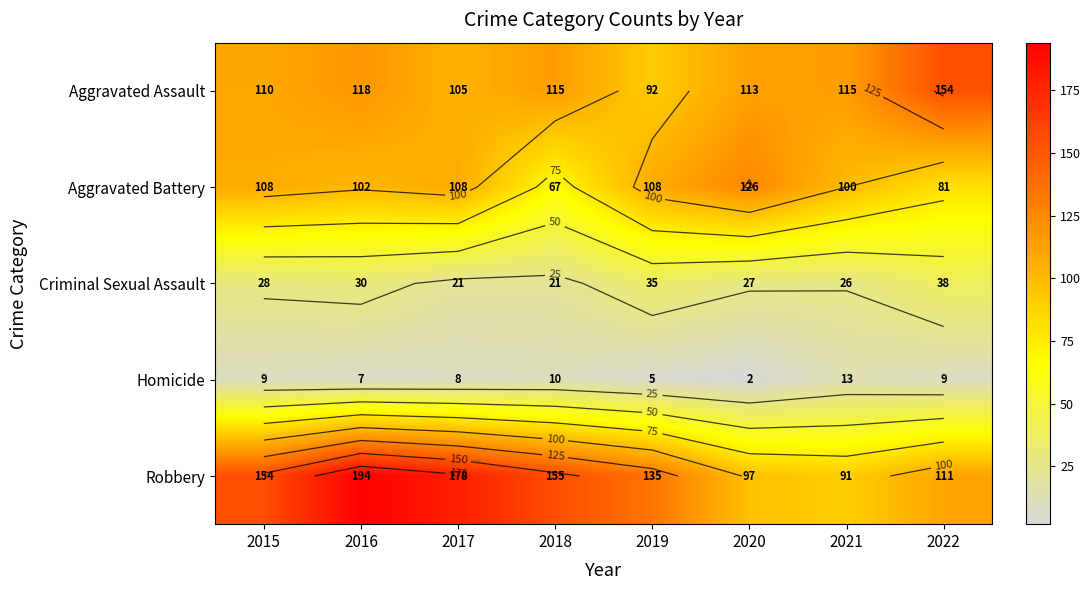

True or false: Aggravated Battery has a value of 32 at 2019.

False